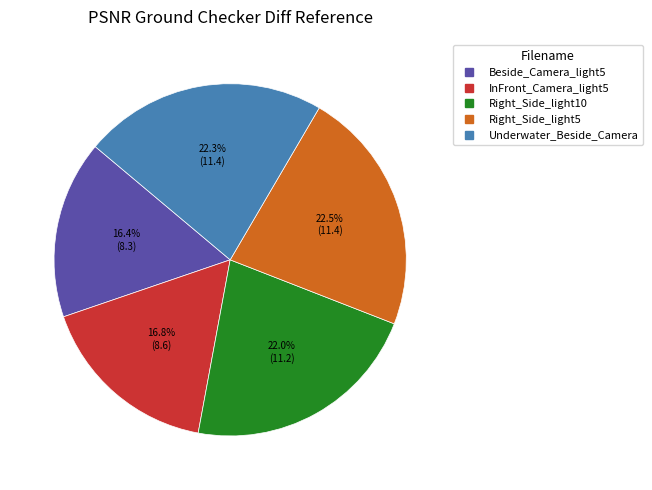

What is the ratio of the value at Right_Side_light10 to the value at Beside_Camera_light5?

1.3